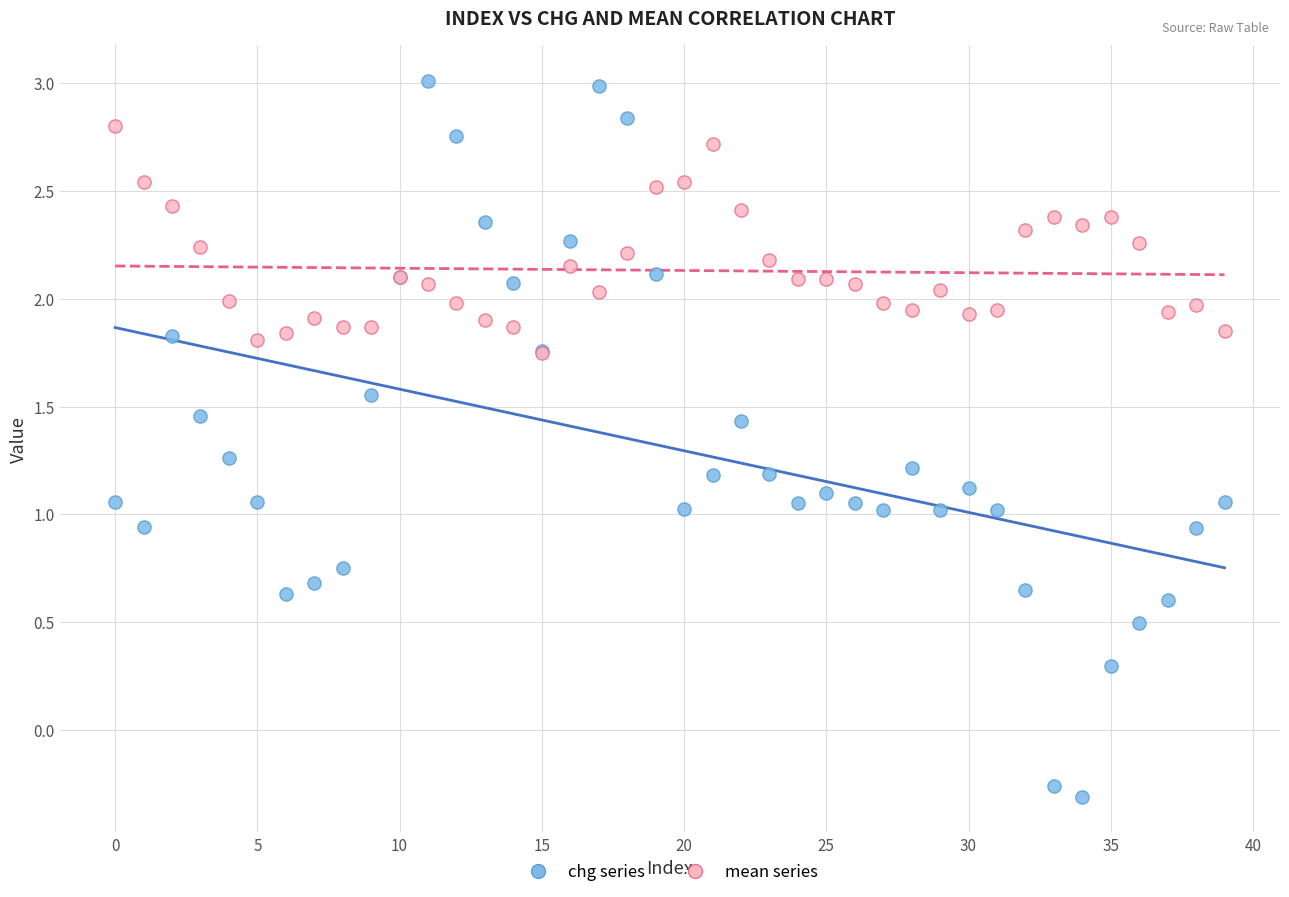

What are all the series names shown in the legend?

chg series, mean series